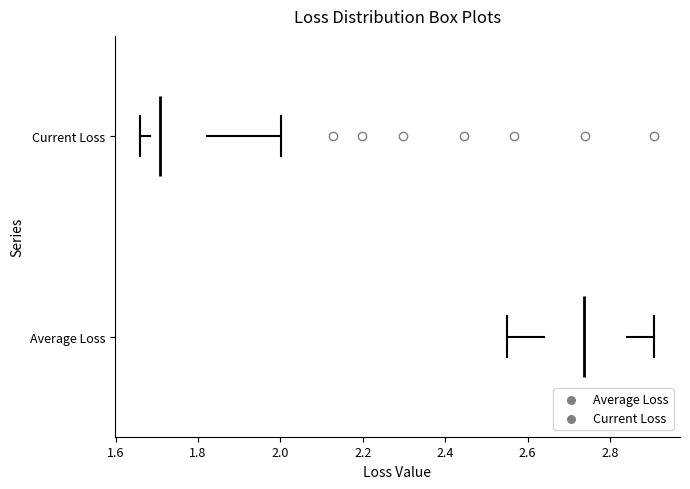

Reading bottom to top, read every box against the x-axis: the position of its median line, the range the box covers, and the ends of its whiskers. The values are not printed on the chart, so give them approximately, as read against the axis.

Average Loss: median 2.74, box 2.64 to 2.84, whiskers 2.54 to 2.90
Current Loss: median 1.70, box 1.68 to 1.82, whiskers 1.66 to 2.00